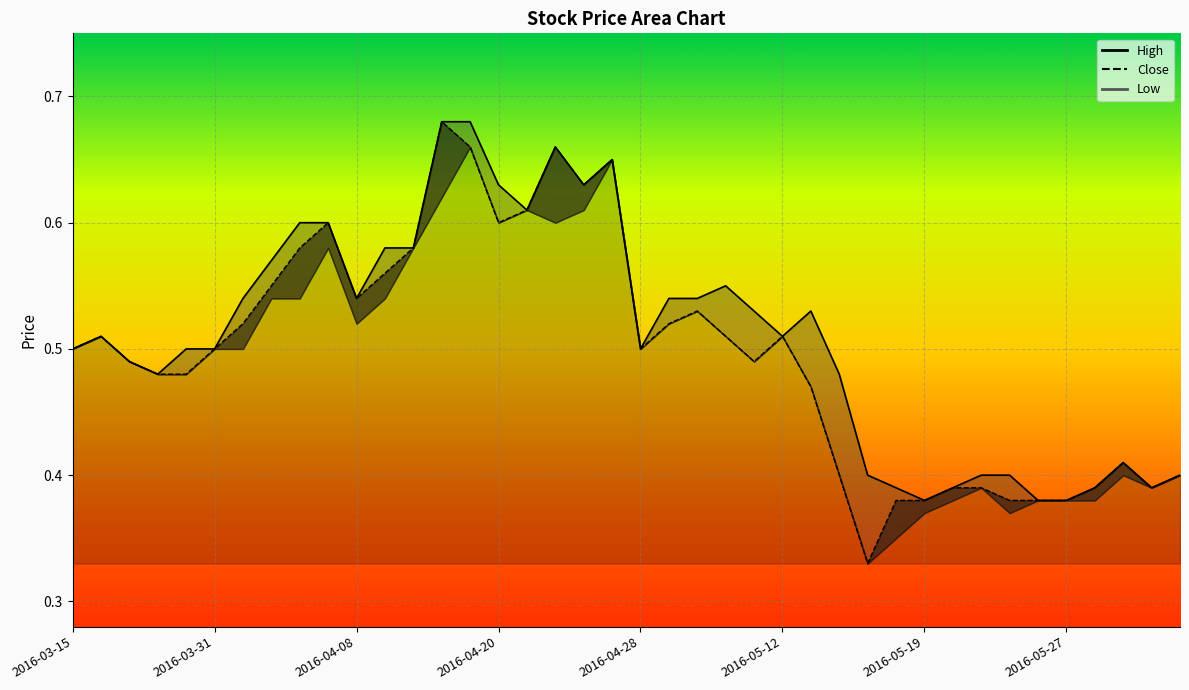

What is the average value of the High series?

0.5